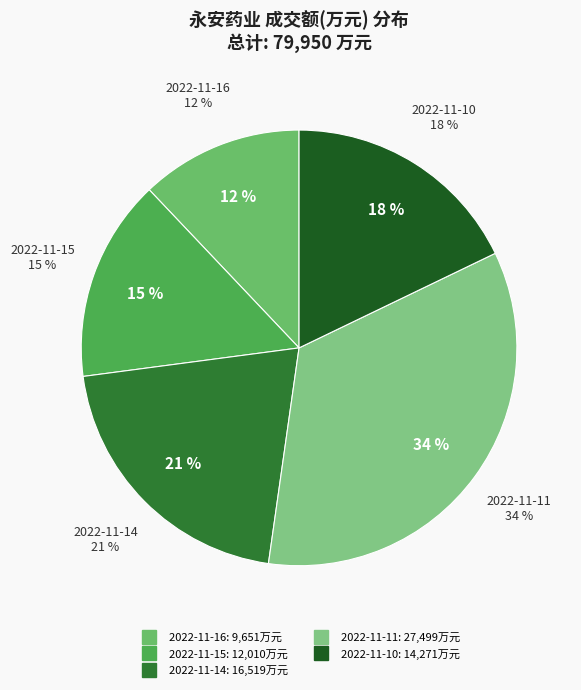

Count the number of slices in the pie.

5